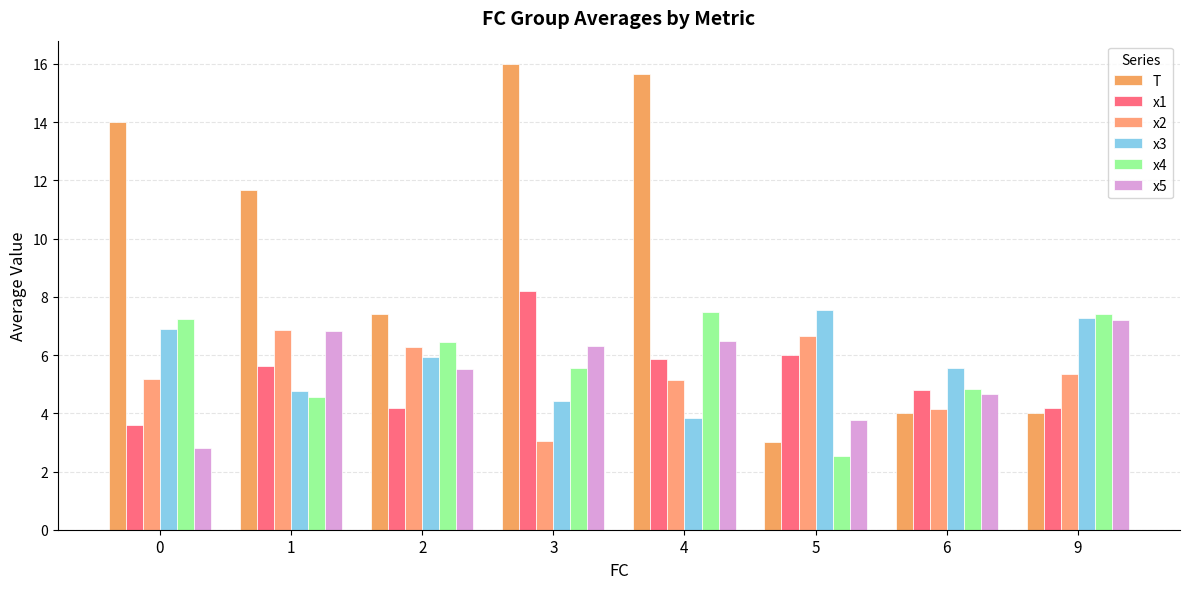

The value of x1 at 9 is 1.6. True or false?

False